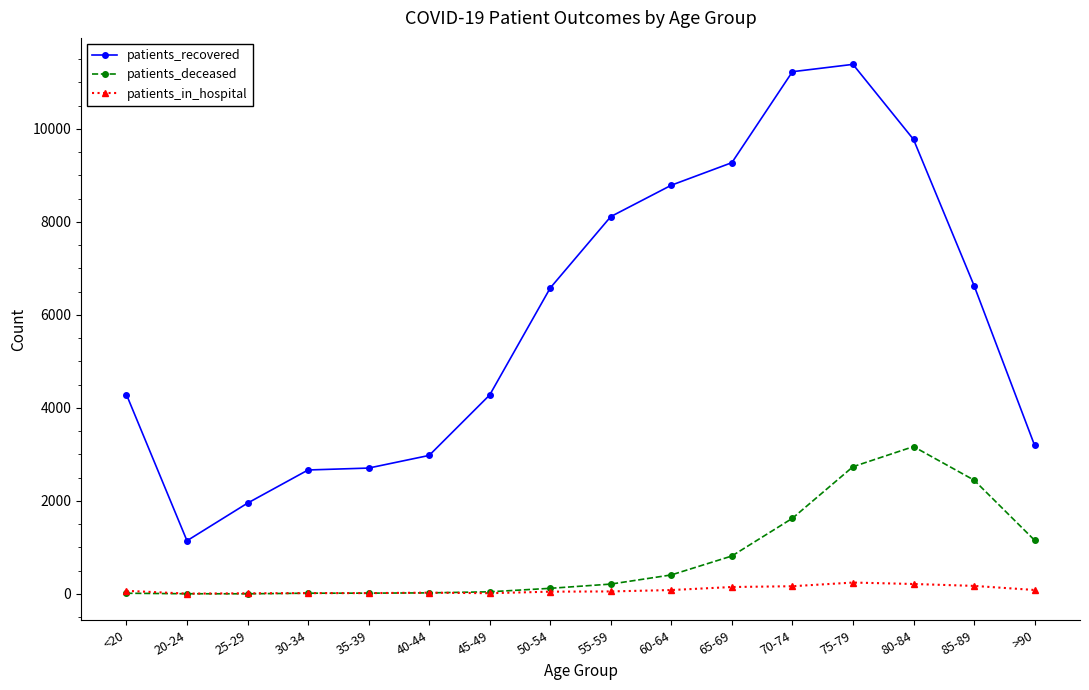

What is the total value across all series at 30-34?

2700